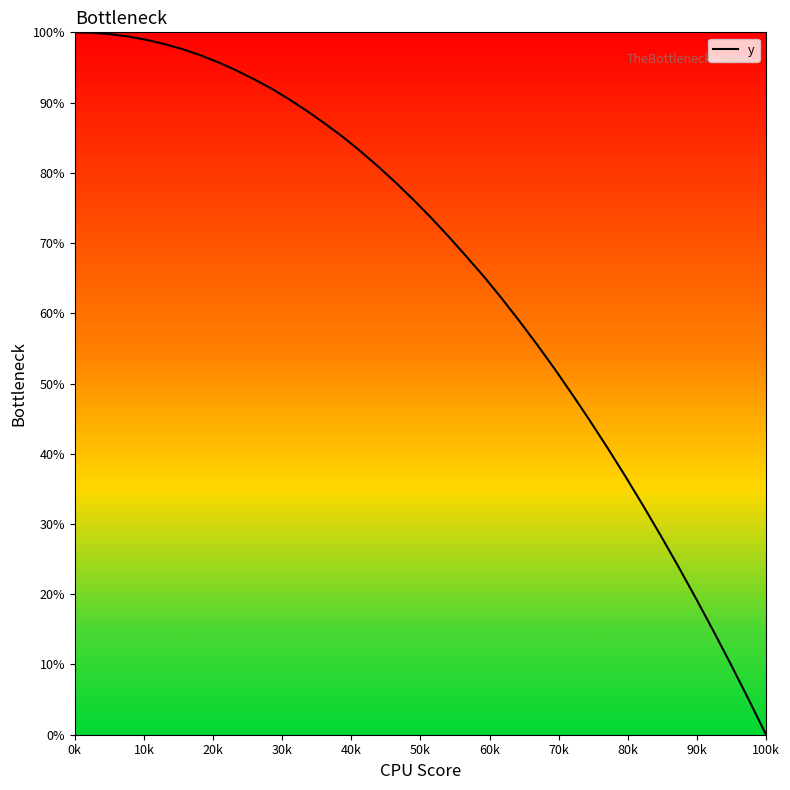

What is the difference between the maximum and minimum values?

100.0